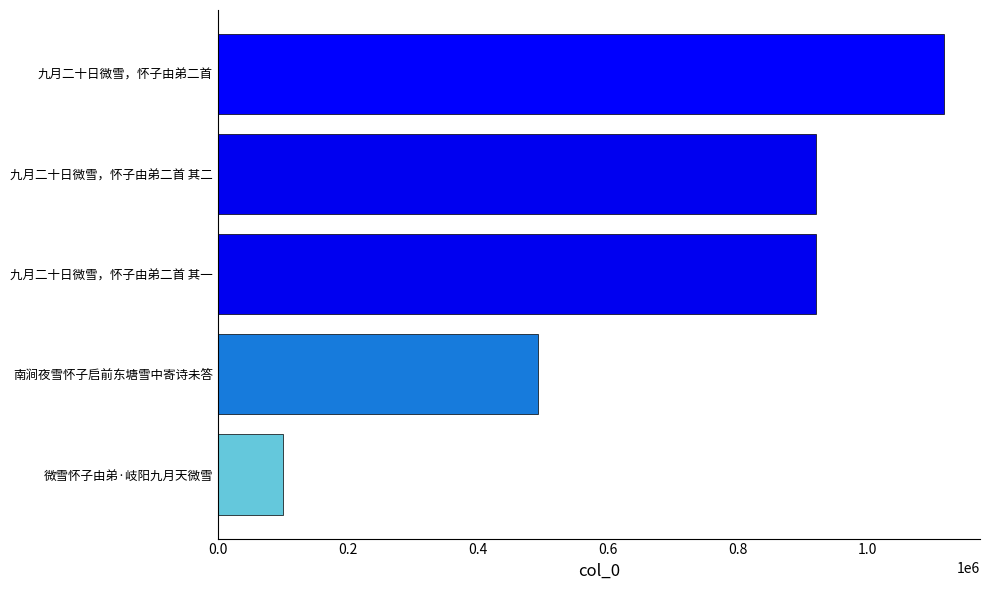

What is the change in value from 南涧夜雪怀子启前东塘雪中寄诗未答 to 九月二十日微雪，怀子由弟二首?

+624586